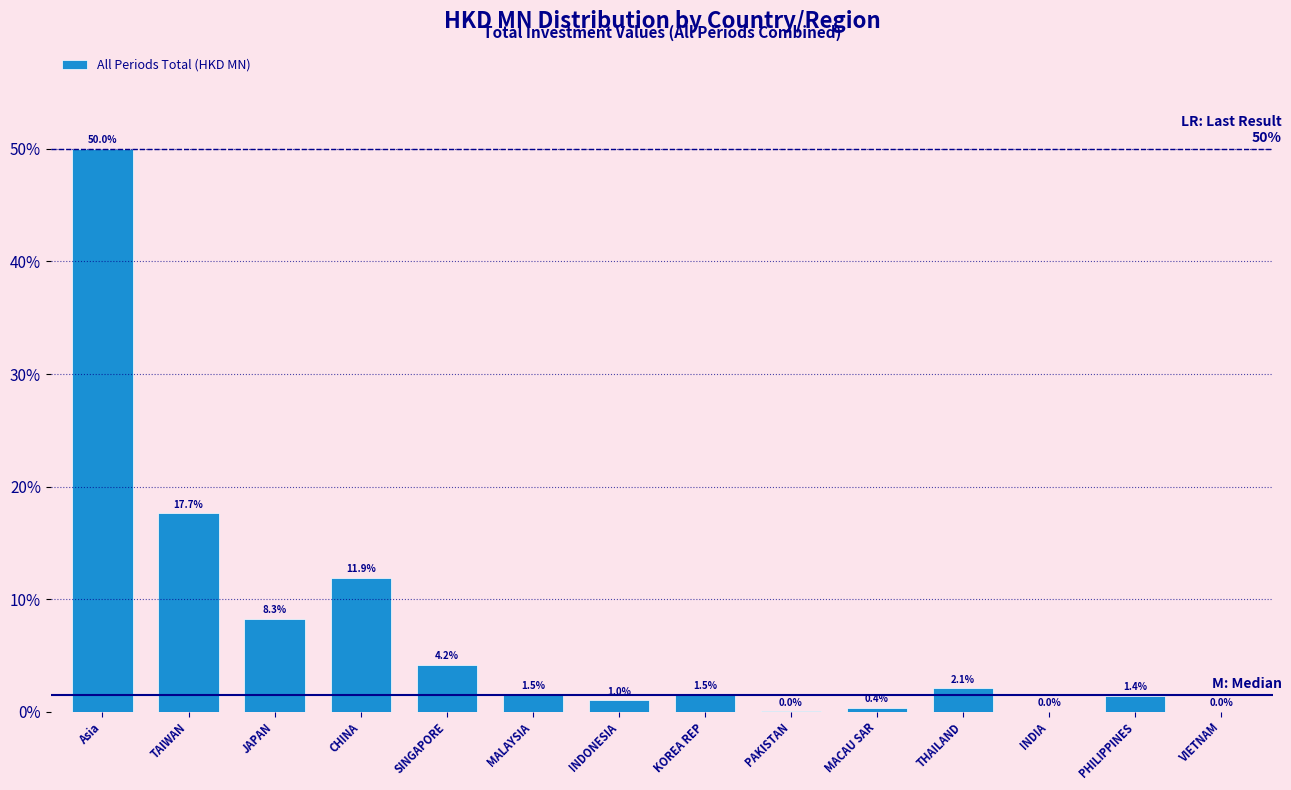

Which category has the highest value across all series?

Asia